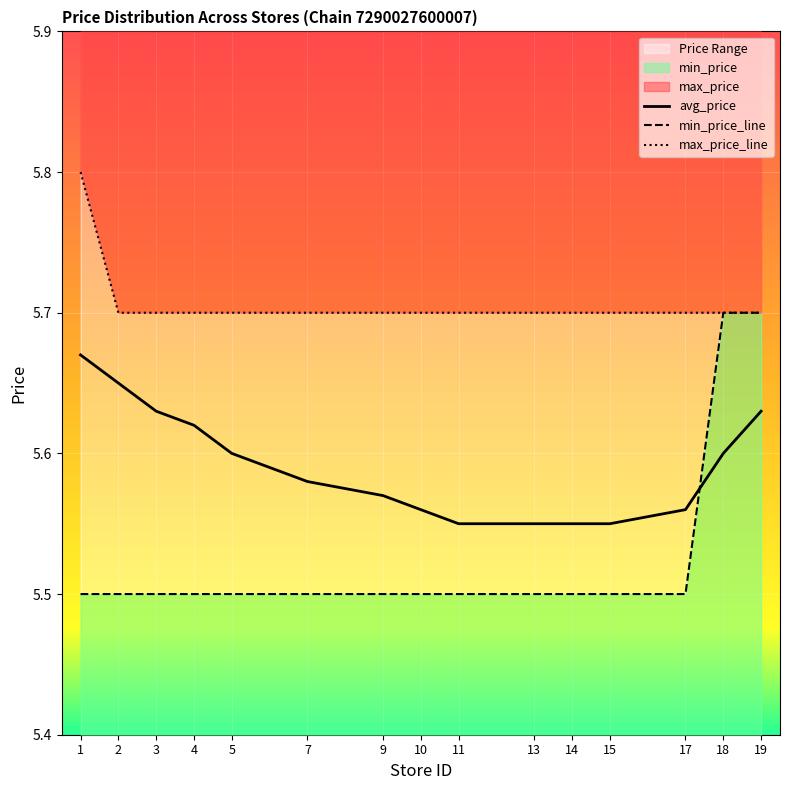

True or false: min_price has more than 2 interior local peaks.

False